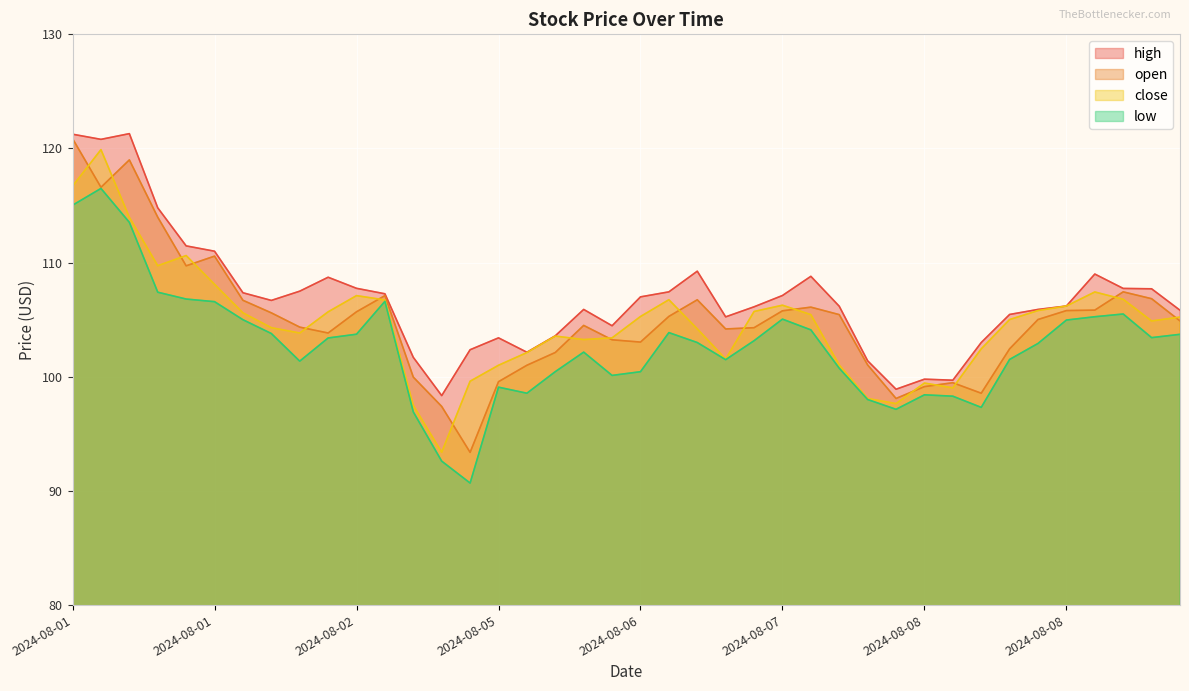

What is the value of the close point at the 7th from the left?

105.6